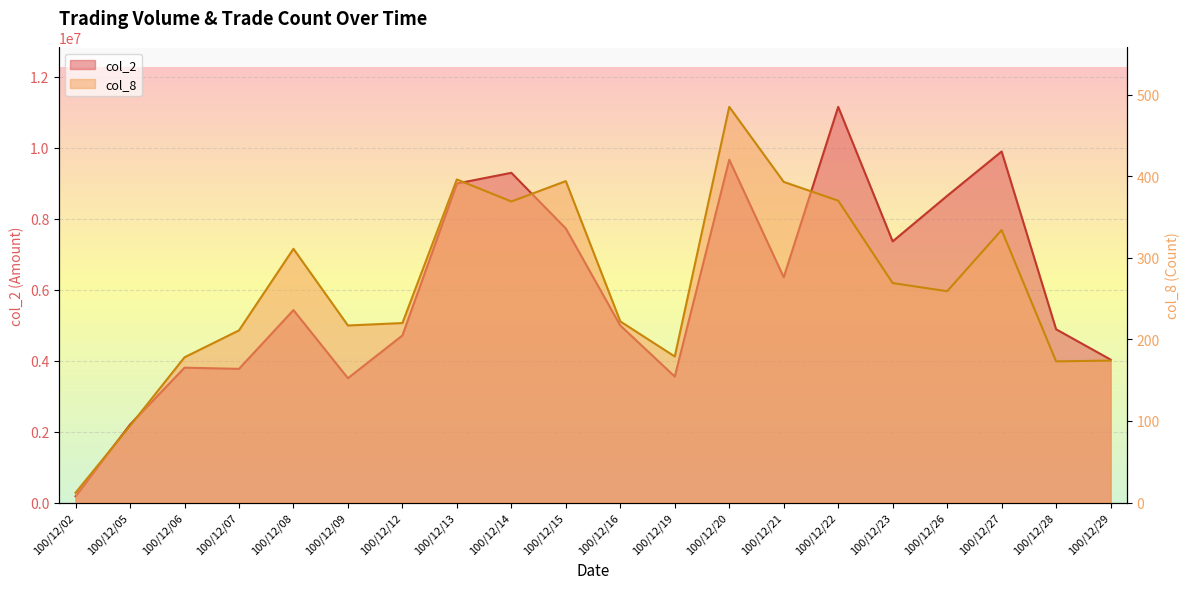

Rank the categories by col_2 value from lowest to highest.

100/12/02, 100/12/05, 100/12/09, 100/12/19, 100/12/07, 100/12/06, 100/12/29, 100/12/12, 100/12/28, 100/12/16, 100/12/08, 100/12/21, 100/12/23, 100/12/15, 100/12/26, 100/12/13, 100/12/14, 100/12/20, 100/12/27, 100/12/22